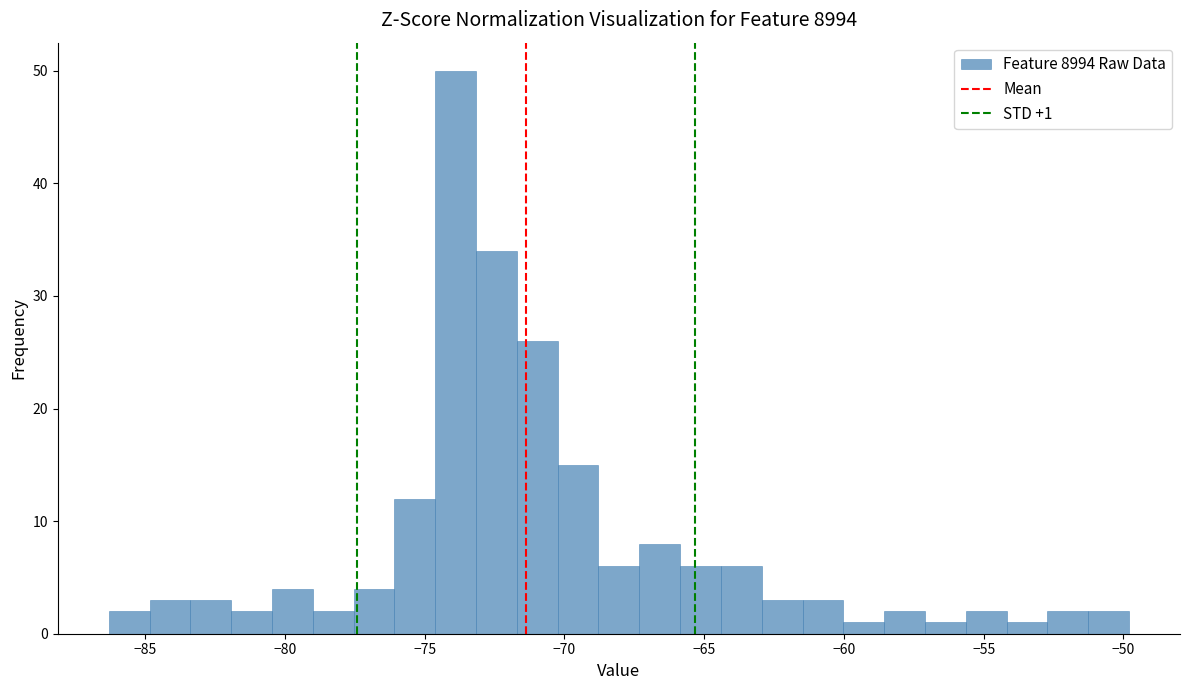

Around what value on the x-axis is the tallest bar? Give the approximate position of its centre, as read against the axis.

-74.0